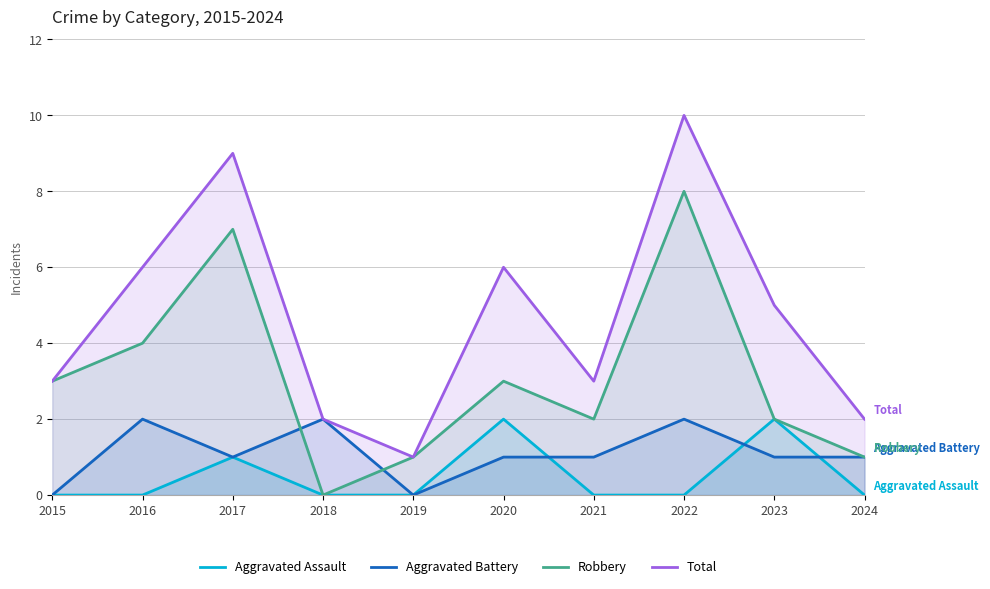

At how many categories does at least one series exceed 3?

5